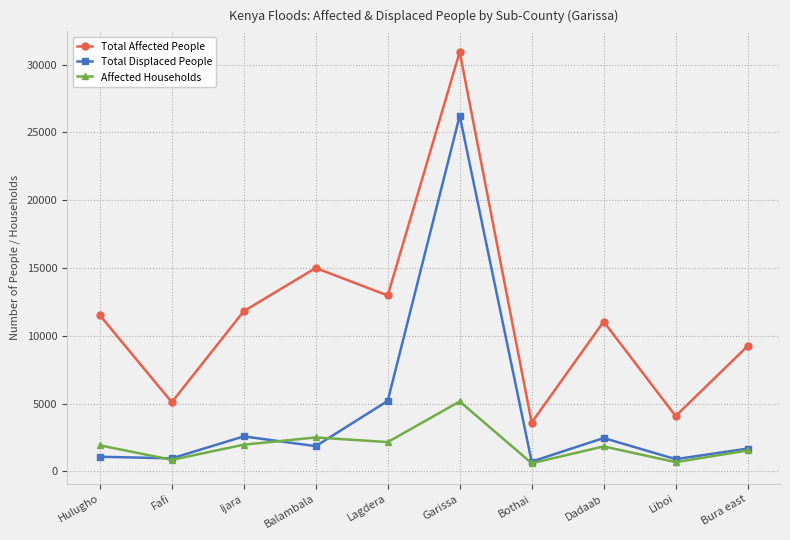

What is the average value of the Total Displaced People series?

4367